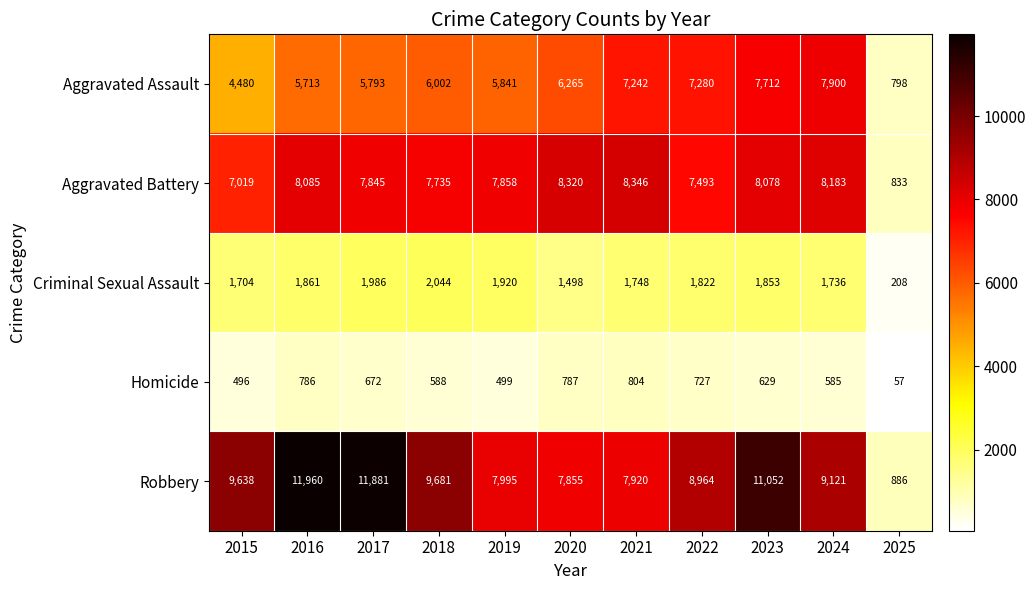

What is the difference between the maximum and minimum values in the Criminal Sexual Assault series?

1836